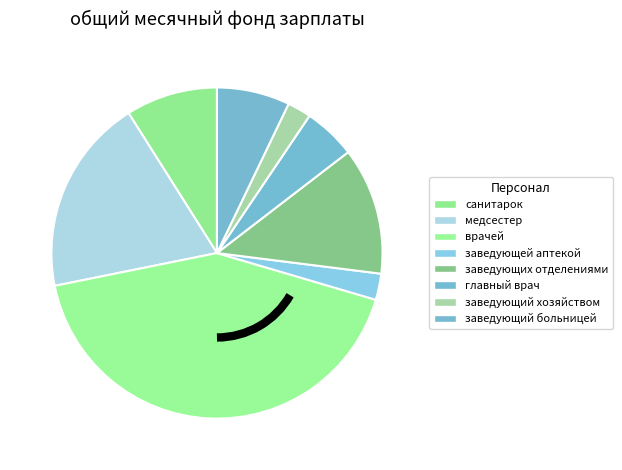

Between заведующей аптекой and врачей, which is larger?

врачей